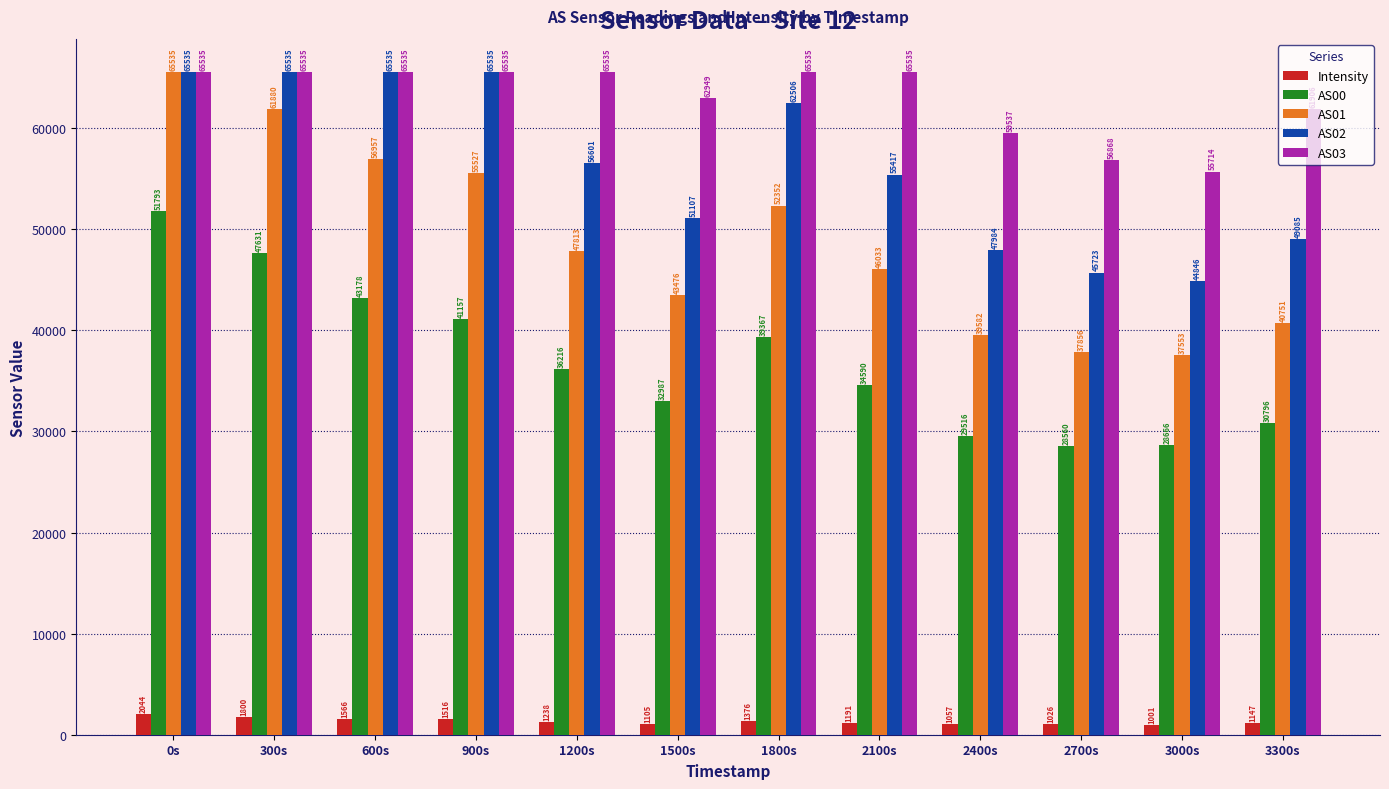

What is the minimum value for AS00?

28560.0